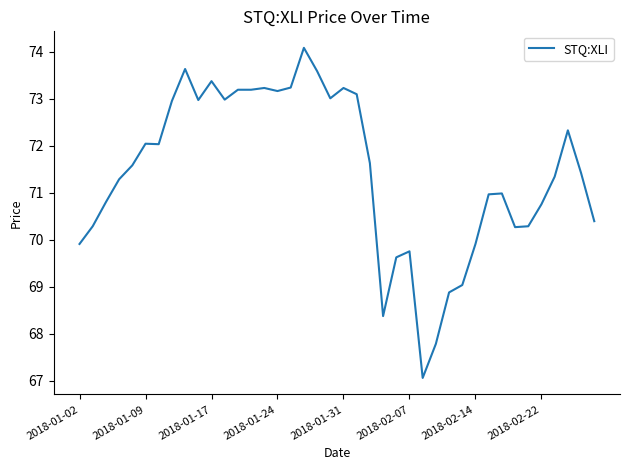

What is the maximum value shown in the chart?

74.1